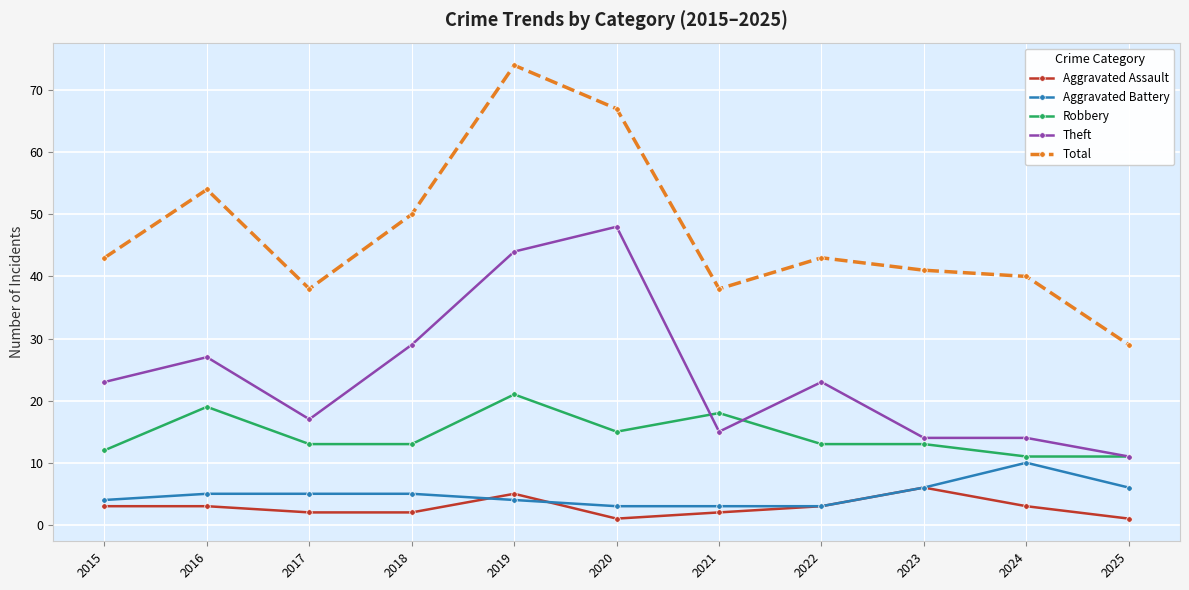

At how many categories does at least one series exceed 69?

1